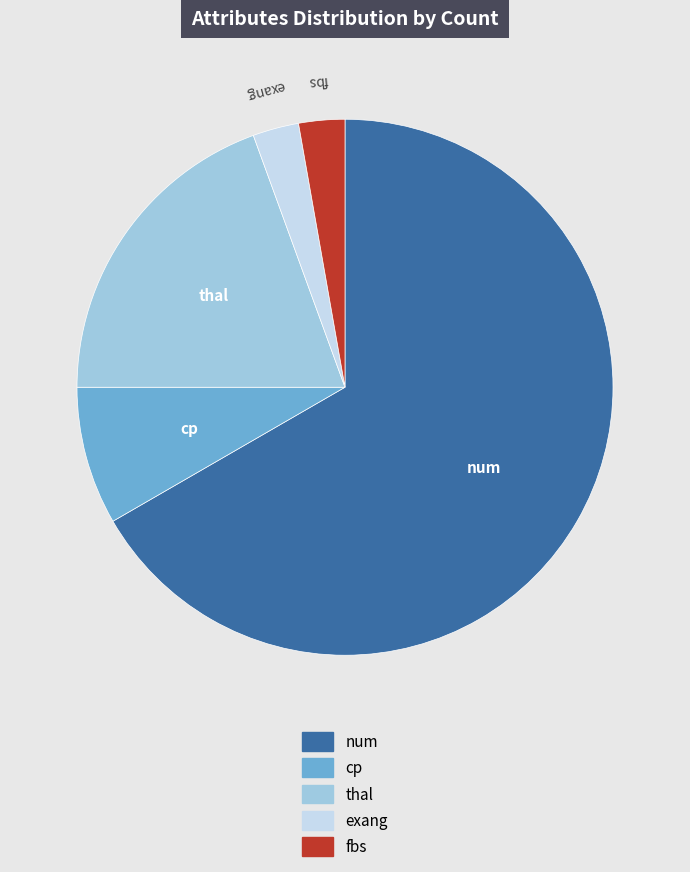

Which category has the biggest portion of the pie?

num